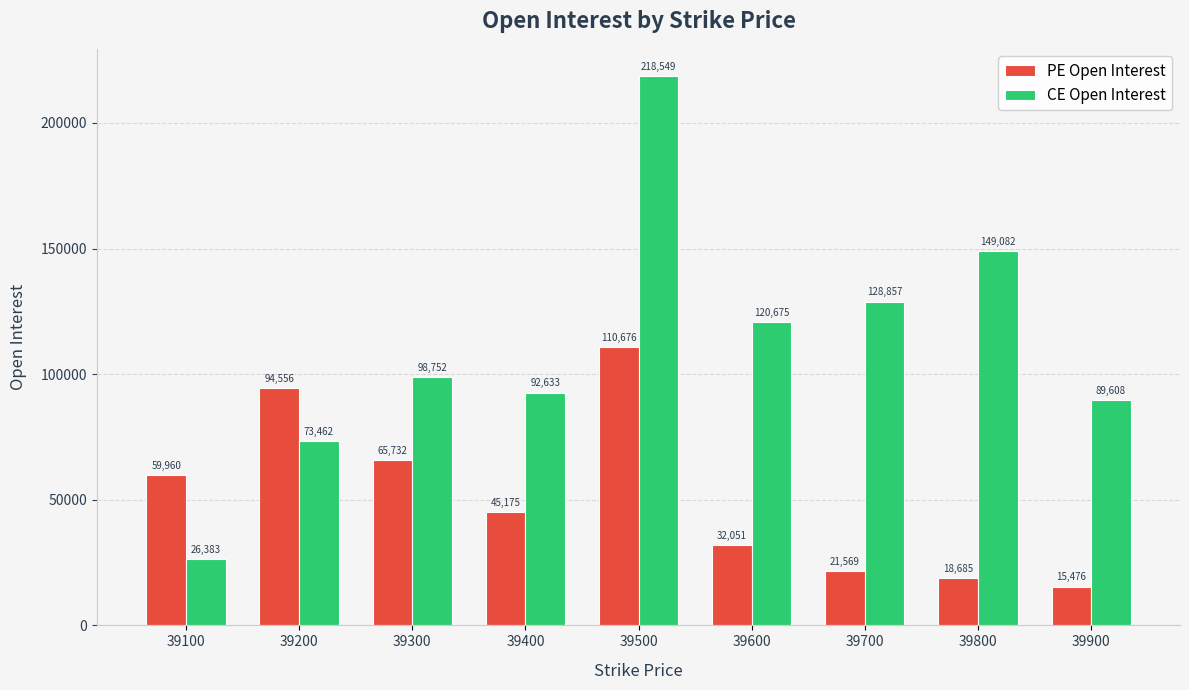

List the series in order of their overall mean, lowest first.

PE Open Interest, CE Open Interest